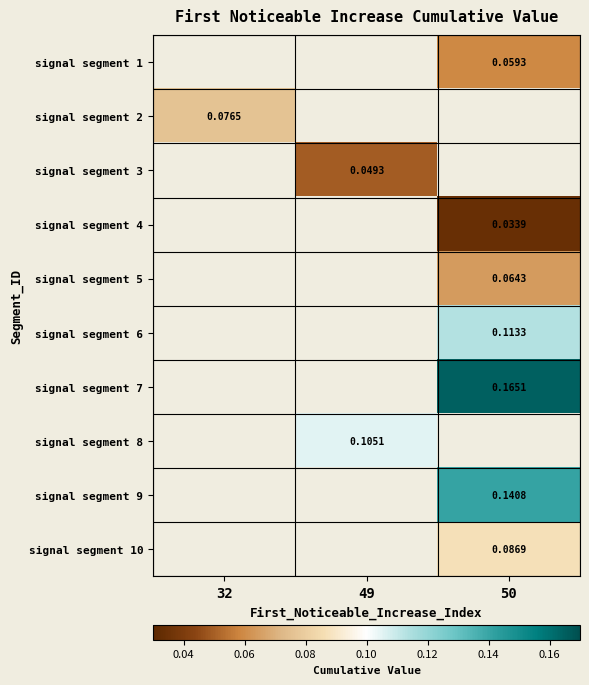

What value does the signal segment 5 series have at 50?

0.1